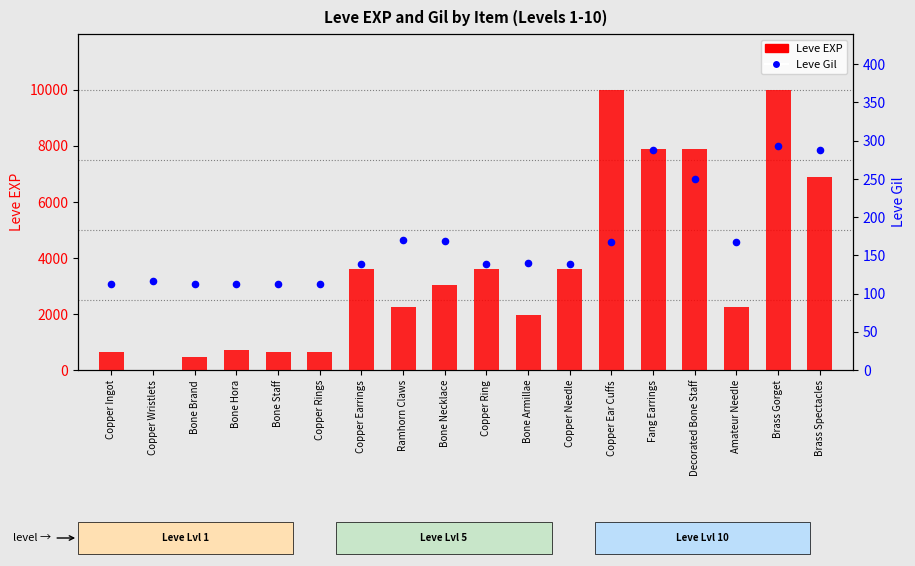

Which series has the largest total across all categories?

Leve EXP